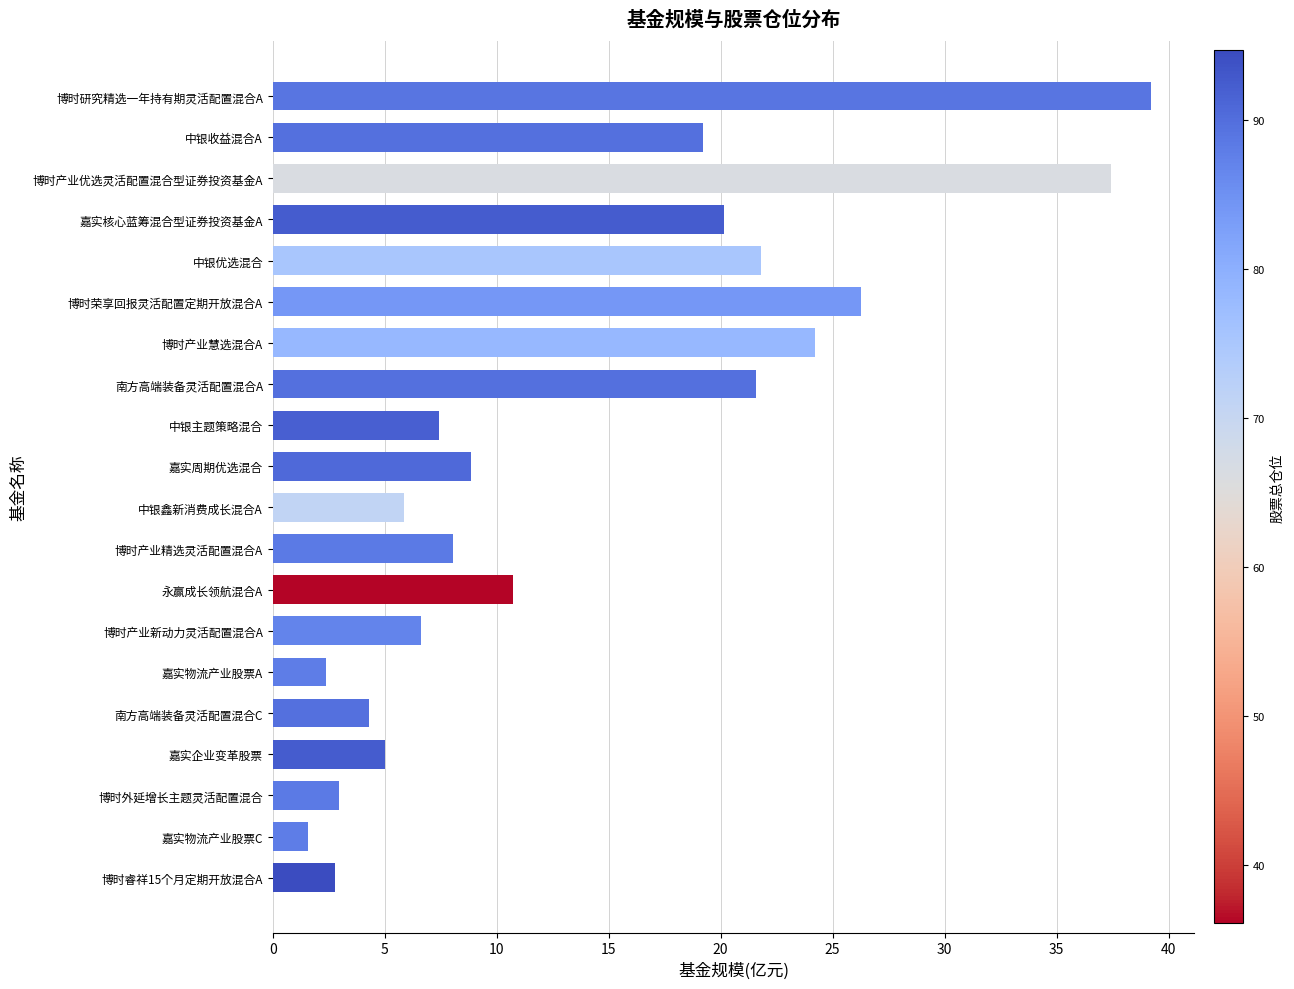

What is the approximate value at 南方高端装备灵活配置混合A?

21.6